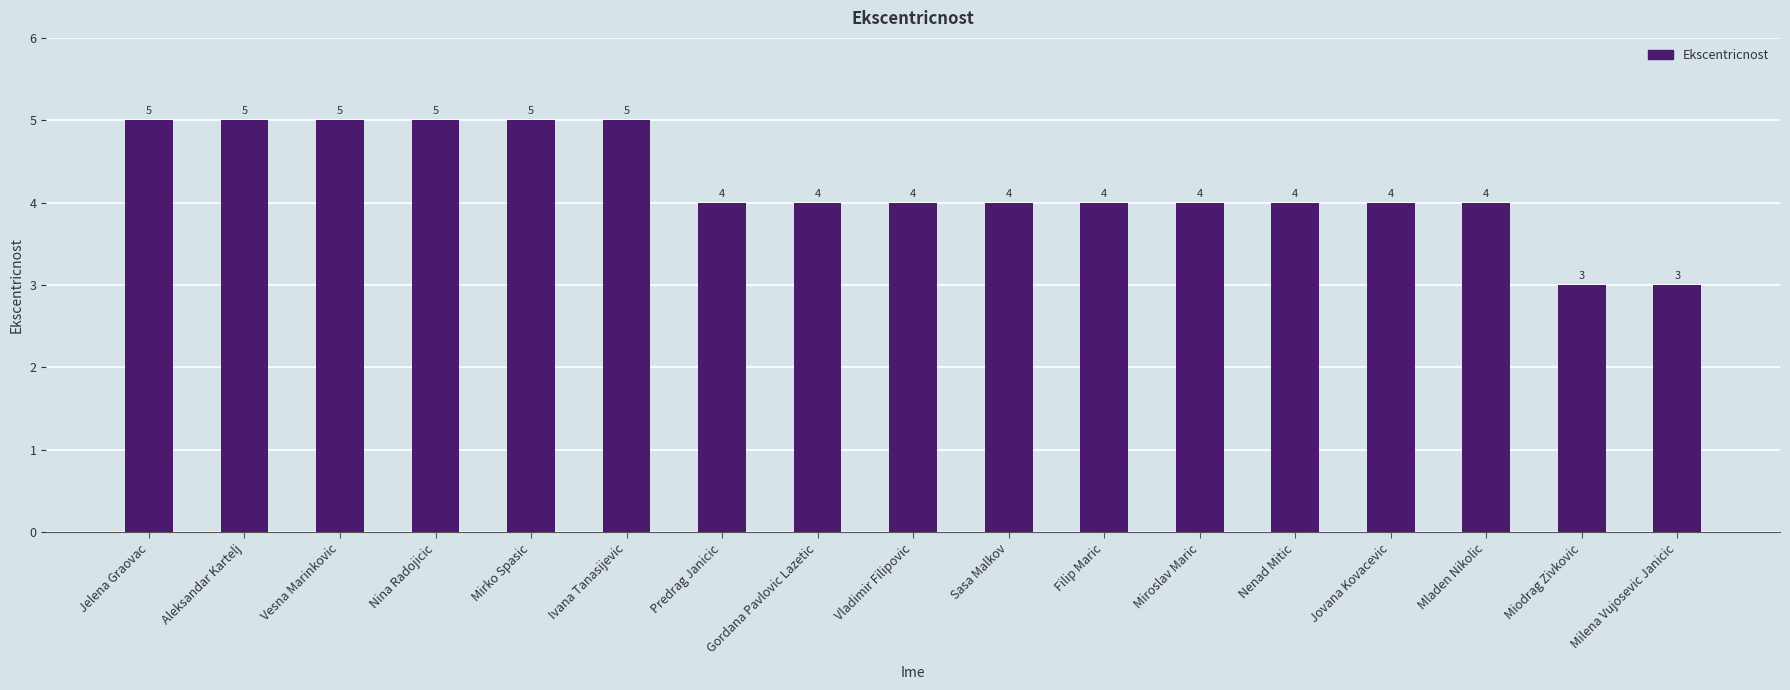

What is the value of the 10th bar from the left?

4